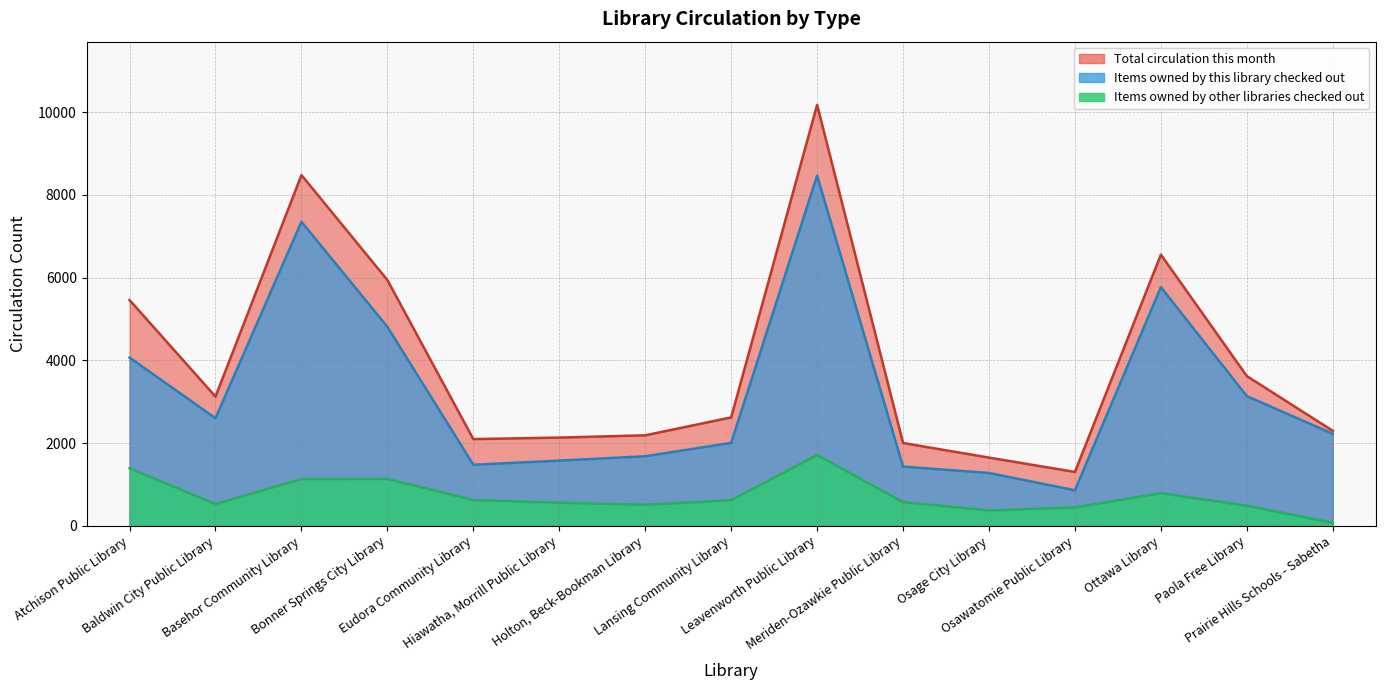

What is the label of the 11th point from the left?

Osage City Library